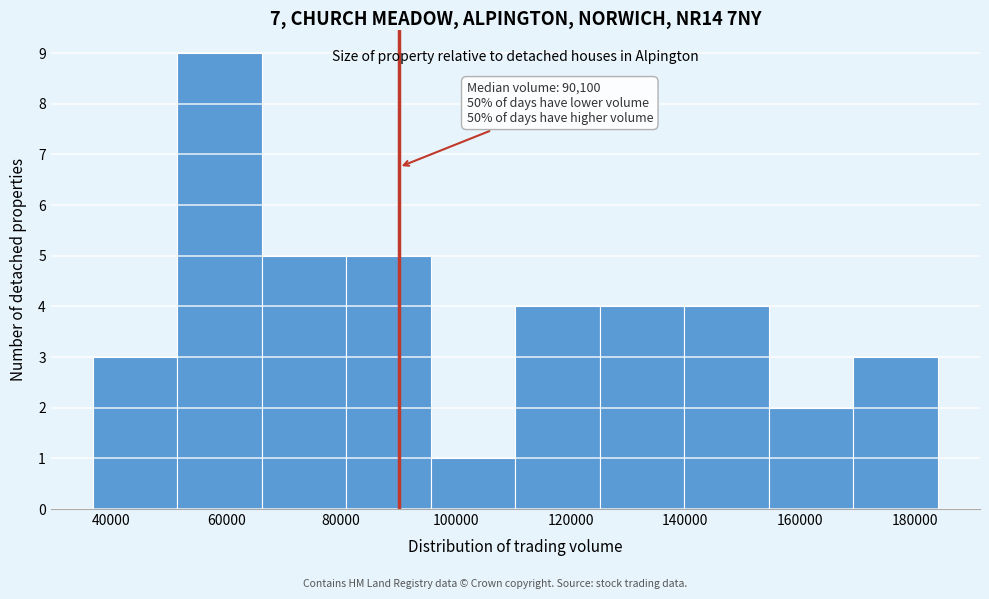

Which range on the x-axis has the tallest bar?

52000 to 66000